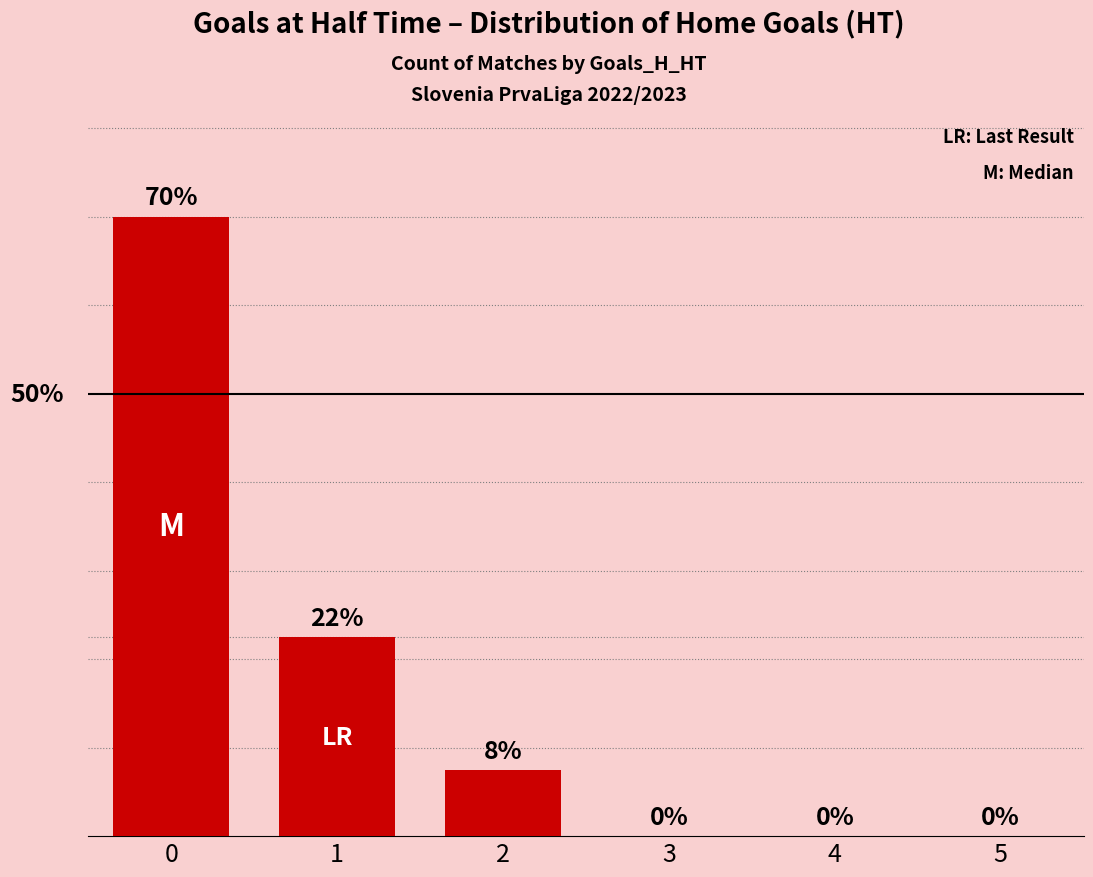

What is the difference between the second highest and second lowest values?

22.5